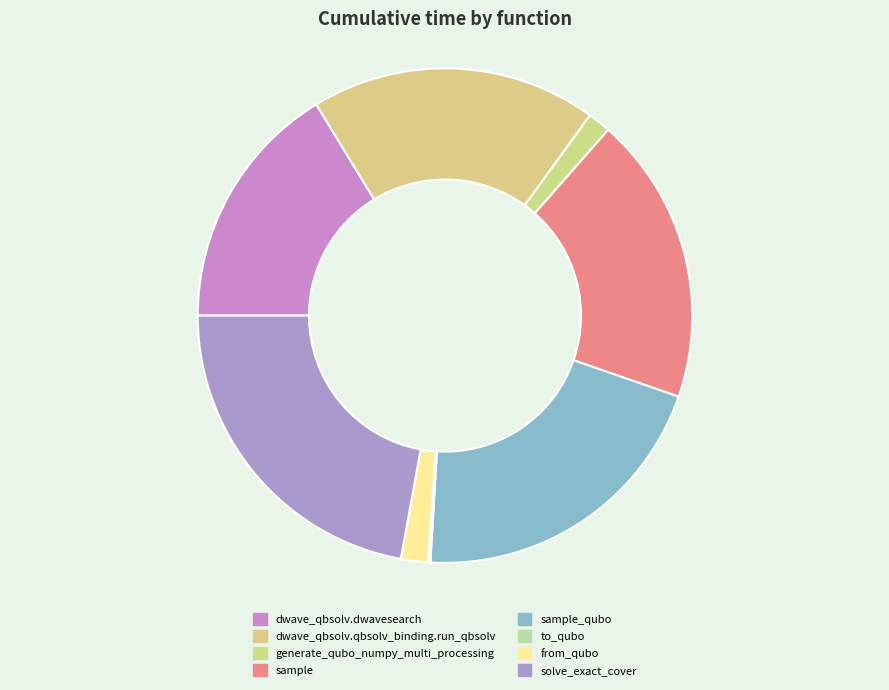

How many slices are in this pie chart?

8